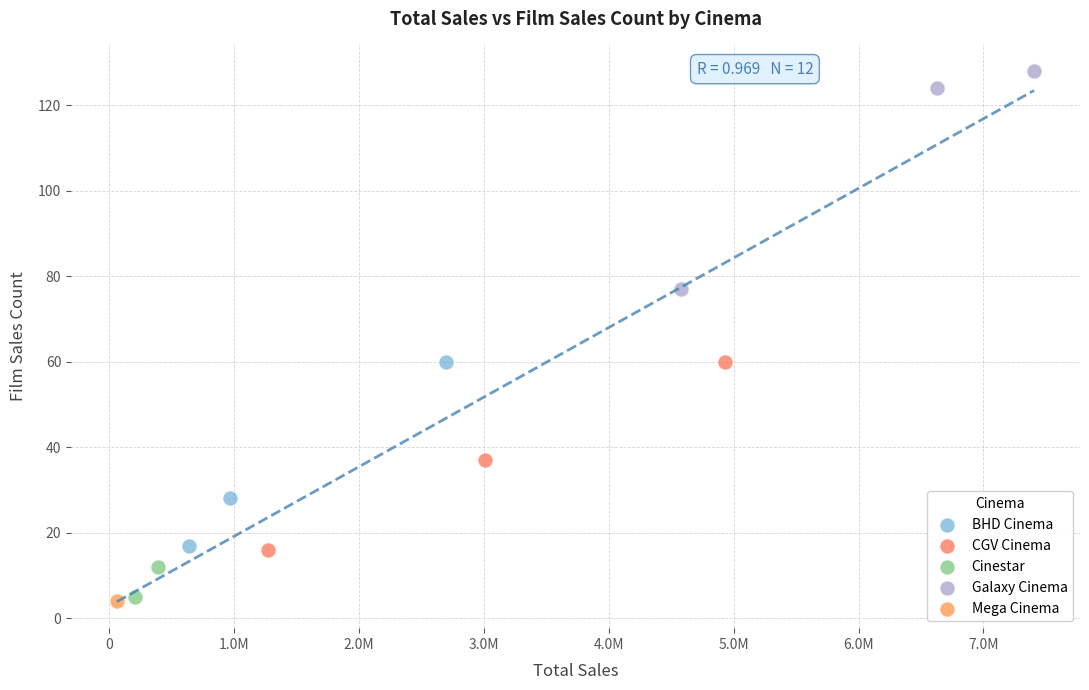

Which series contains the highest Y value?

Galaxy Cinema